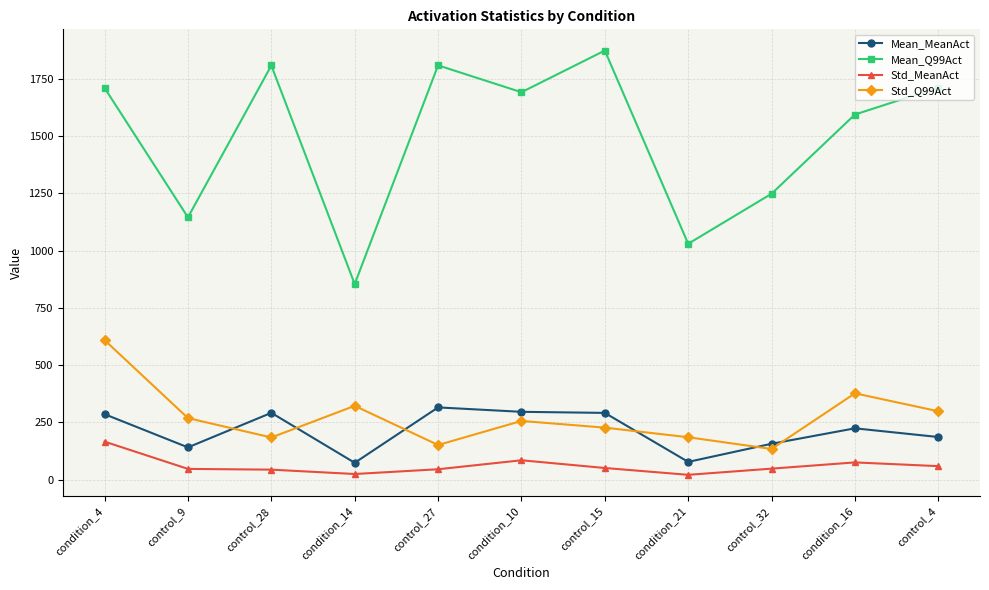

What is the highest value of the Std_Q99Act series?

609.3